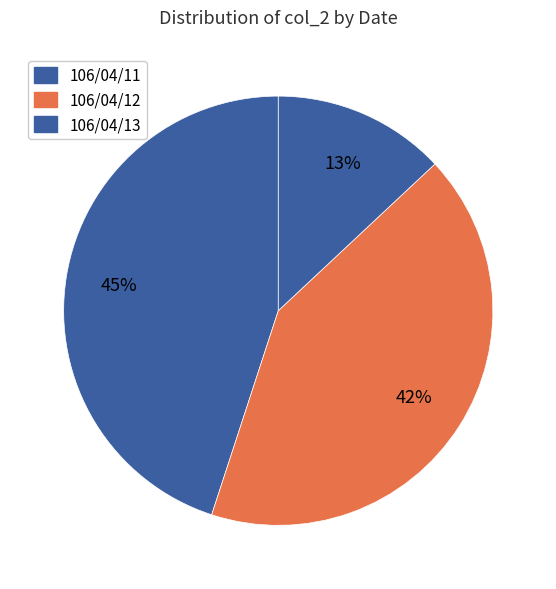

To the nearest percent, what is the combined percentage of 106/04/13 and 106/04/12?

55%